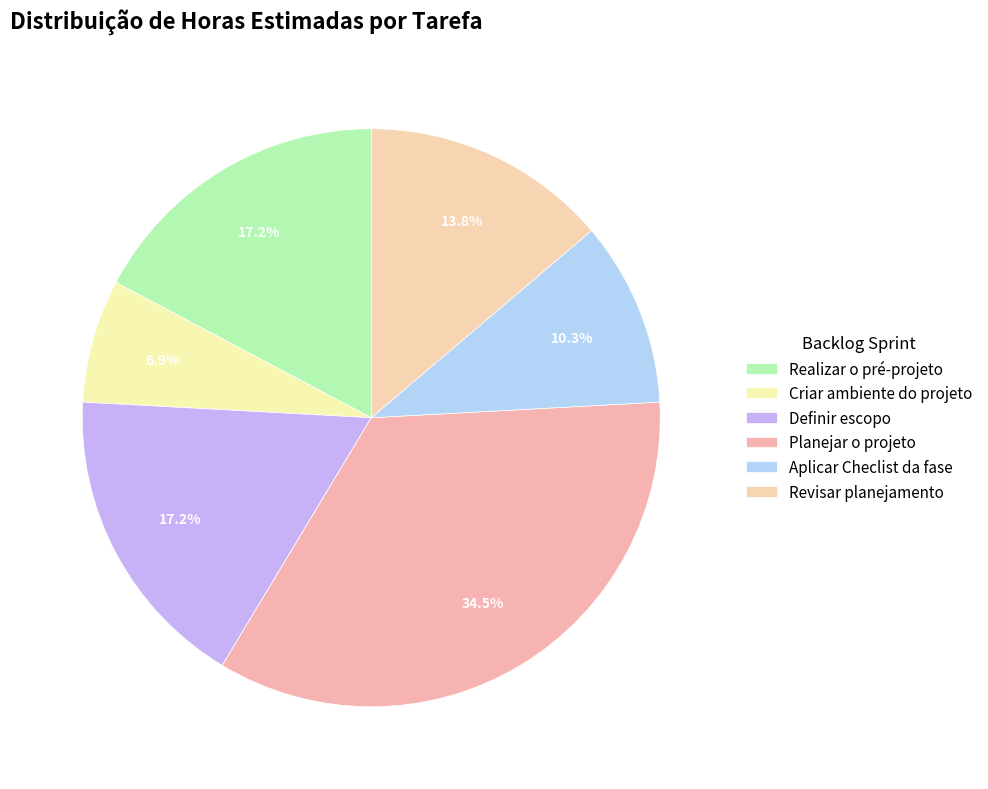

Count the number of slices in the pie.

6